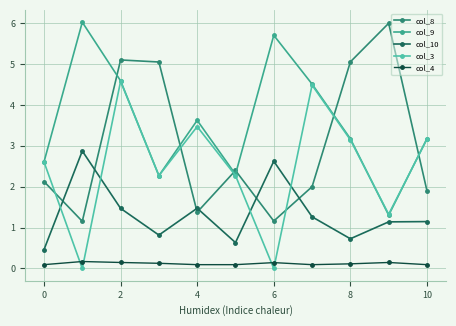

In col_9, how many points are lower than both neighbors (excluding endpoints)?

3